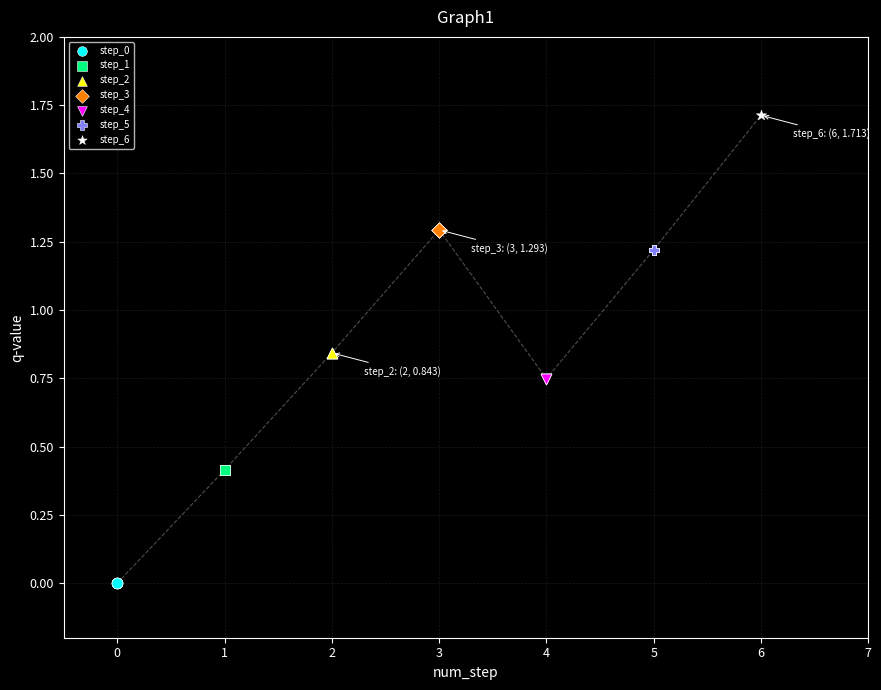

What are all the series names shown in the legend?

step_0, step_1, step_2, step_3, step_4, step_5, step_6